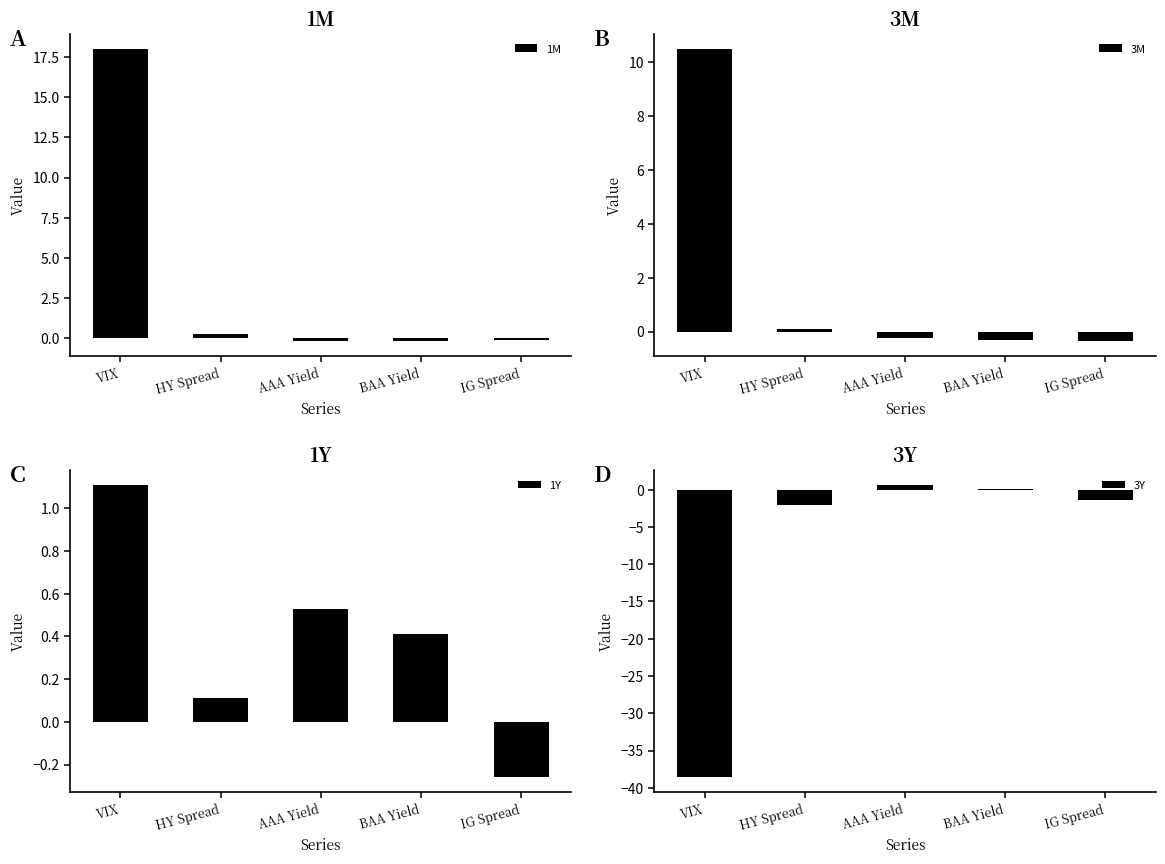

List the series in order of their peak value, highest first.

1M, 3M, 1Y, 3Y